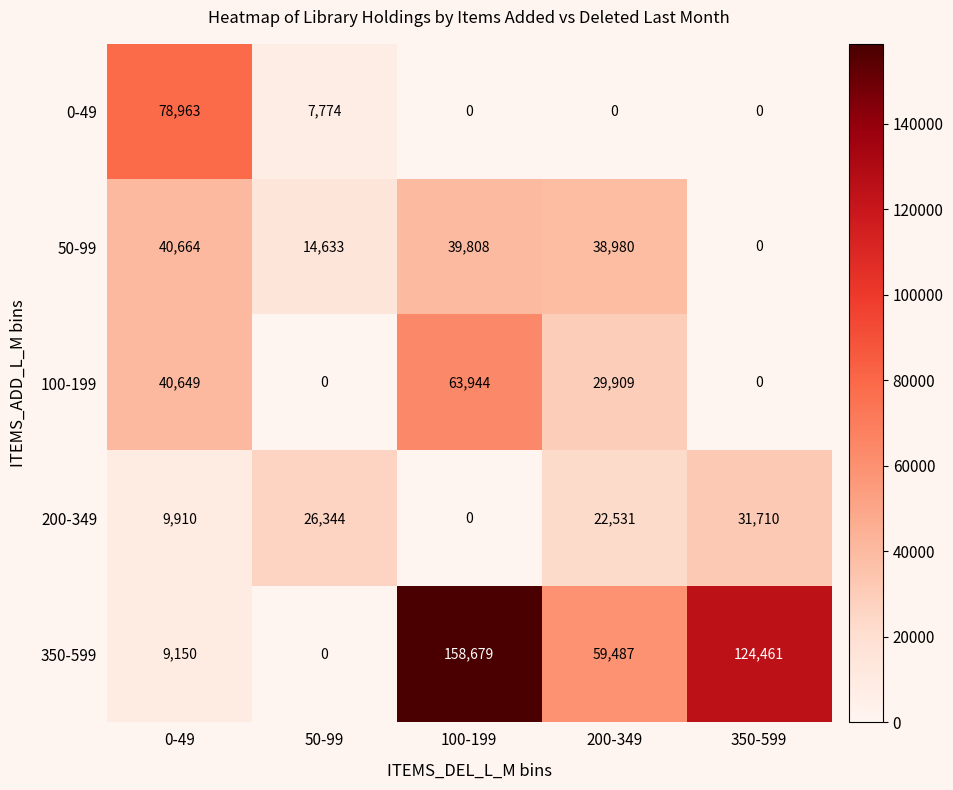

Which series has the largest total across all categories?

350-599